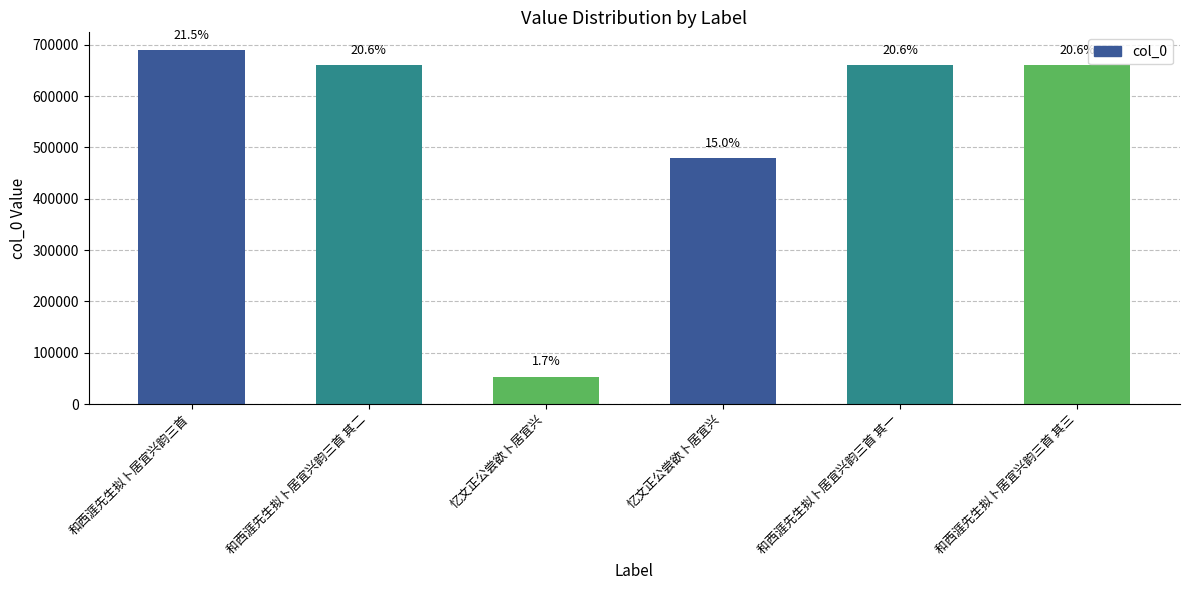

How many bars are there in total?

6